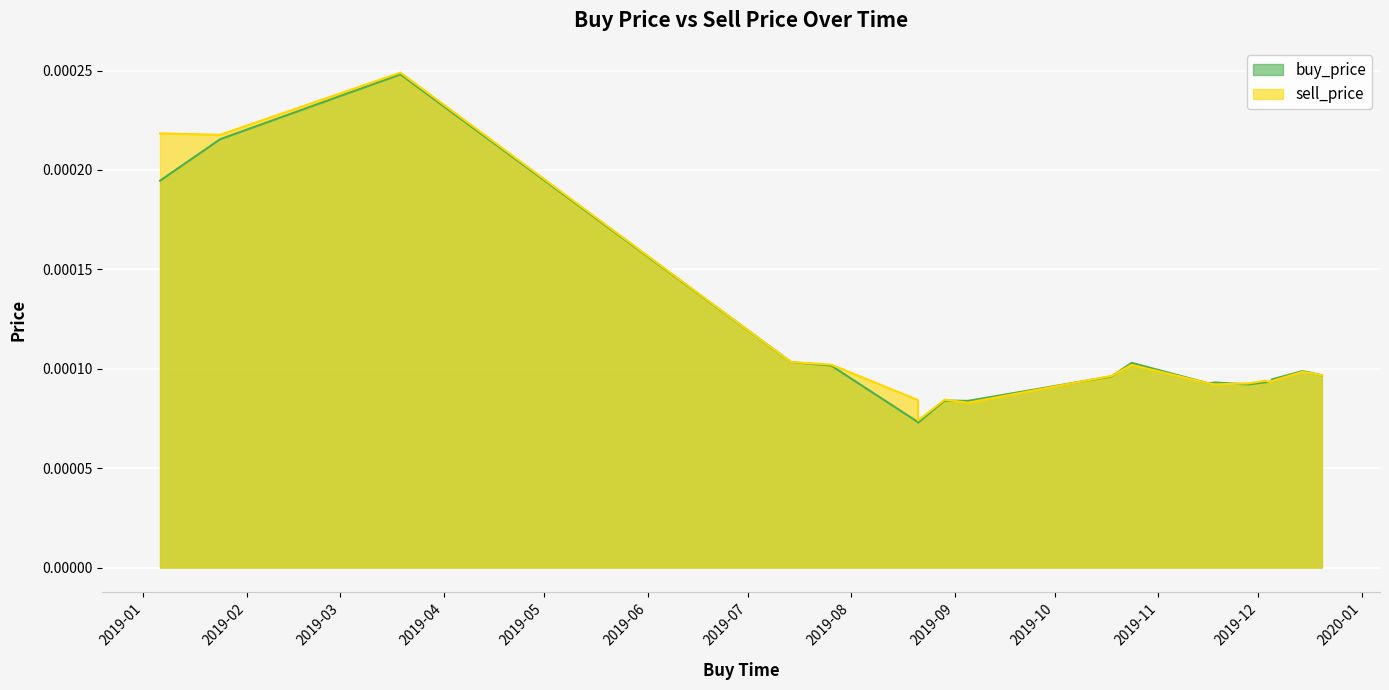

At which label does buy_price reach its minimum?

2019-08-21